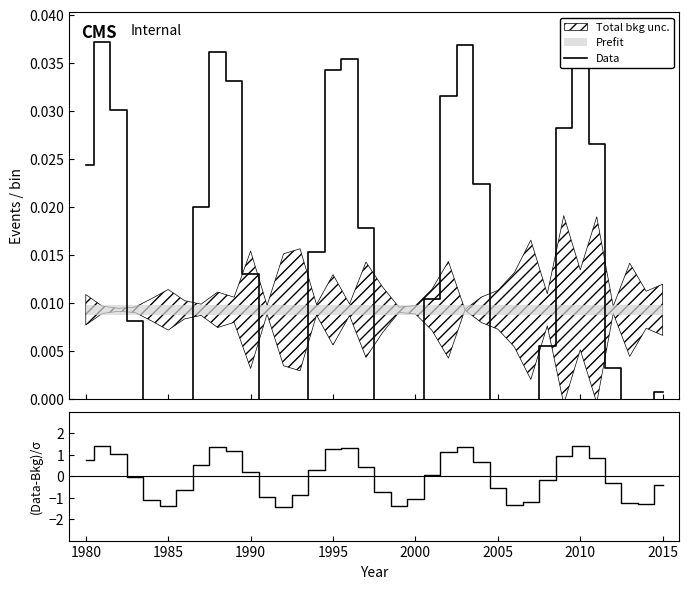

What is the highest value of the (Data-Bkg)/σ series?

1.4